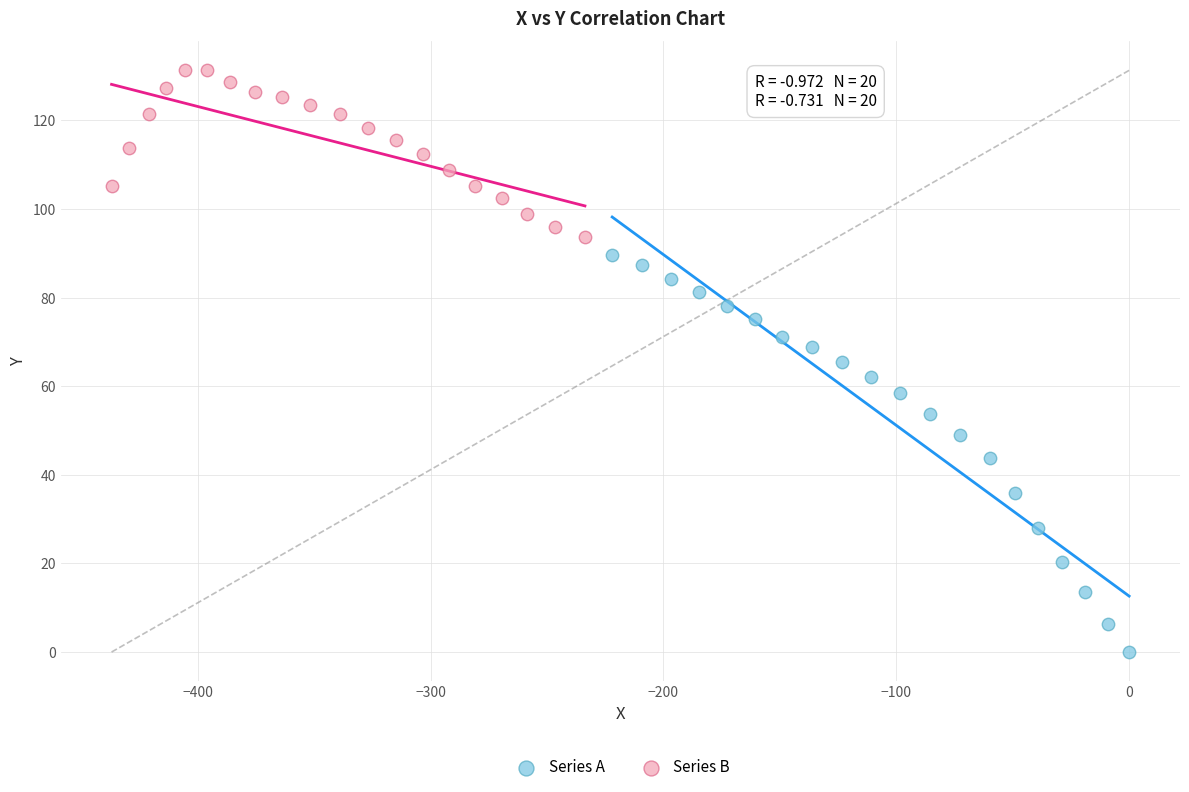

Which series reaches the maximum Y coordinate?

Series B